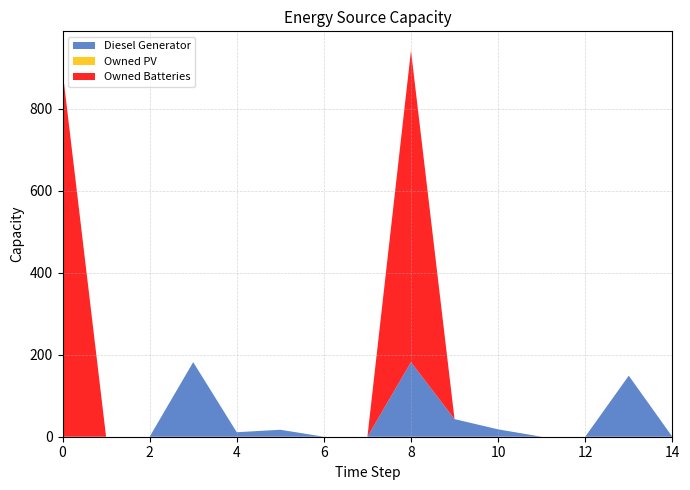

Reading right to left, what are all the values shown in this chart?

Diesel Generator: 0	149	0	0	18	43	182	0	0	17	11	182	0	0	0
Owned PV: 0	0	0	0	0	0	0	0	0	0	0	0	0	0	0
Owned Batteries: 0	0	0	0	0	0	760	0	0	0	0	0	0	0	893